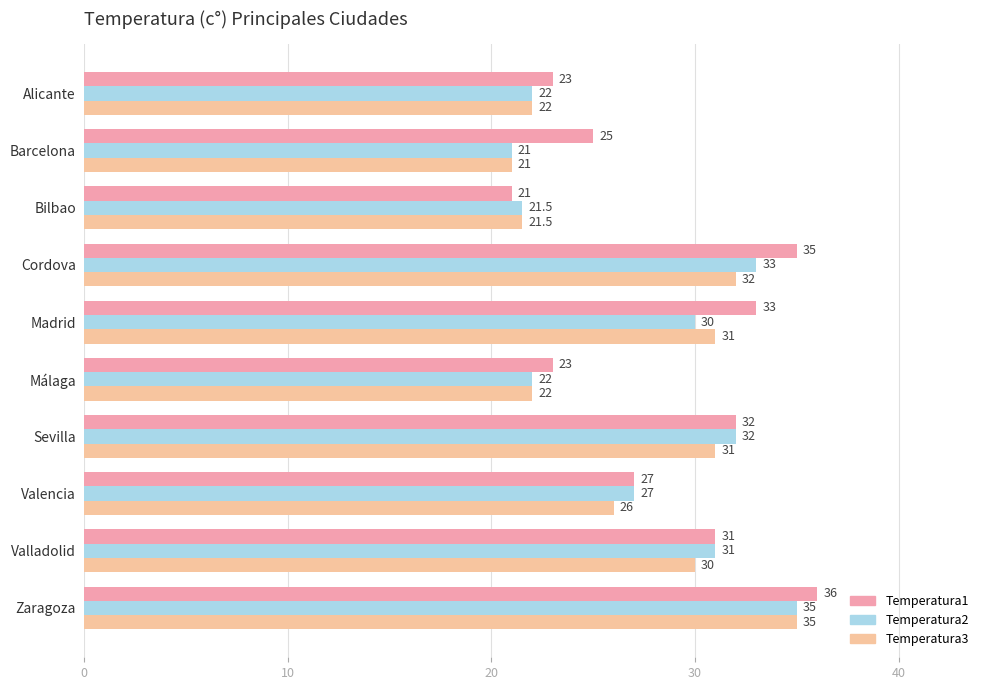

At how many categories does at least one series exceed 34?

2